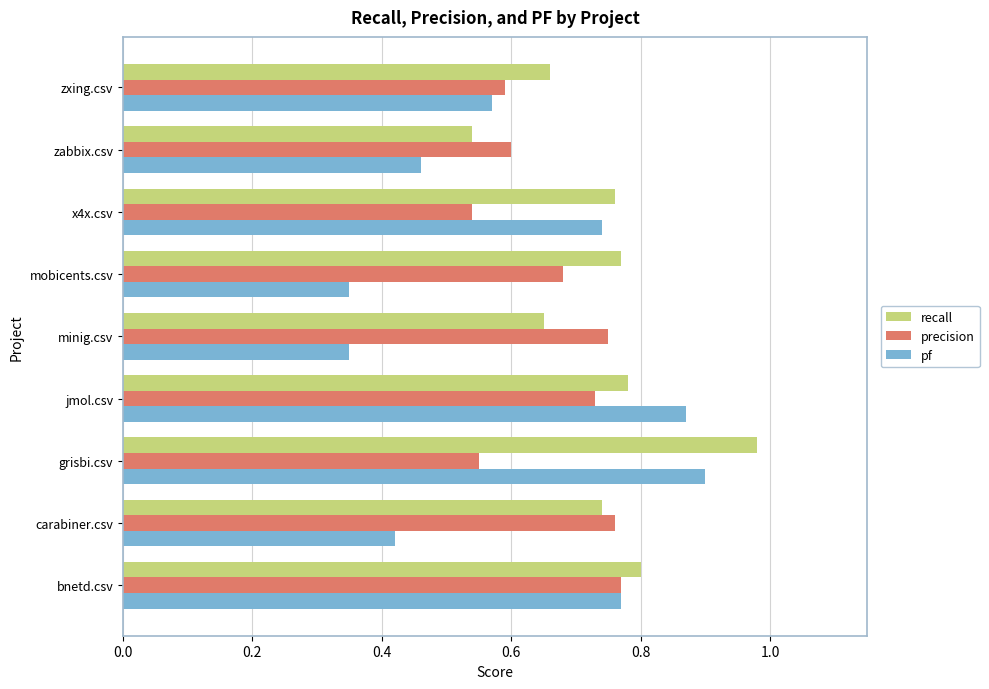

Which series has the widest spread of values?

pf